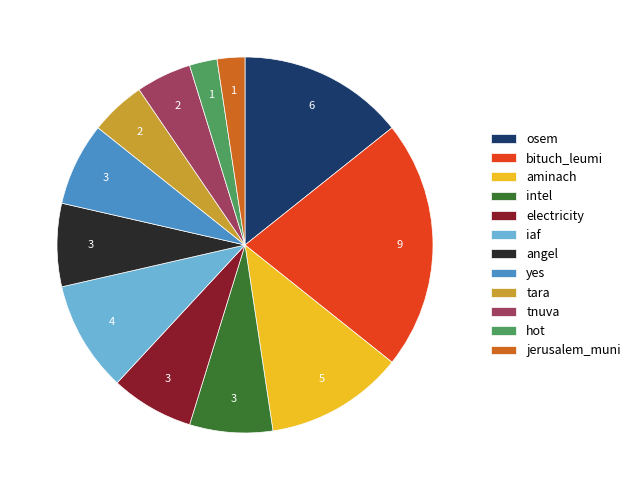

What is the largest slice in the pie chart?

bituch_leumi